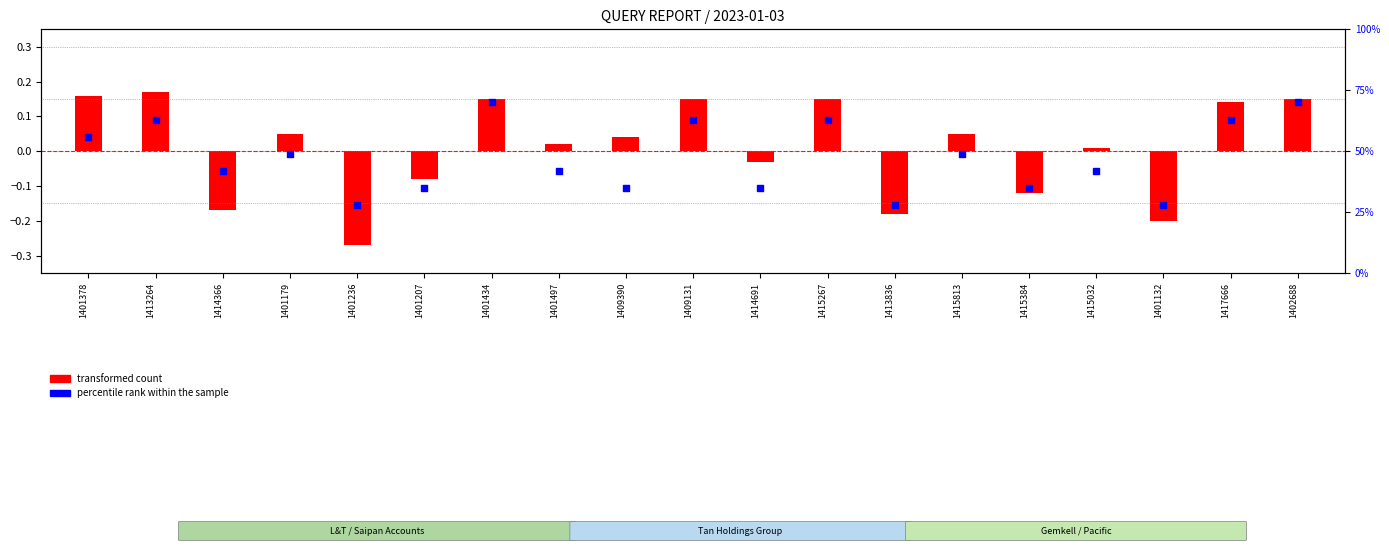

At how many categories does at least one series exceed 39?

12